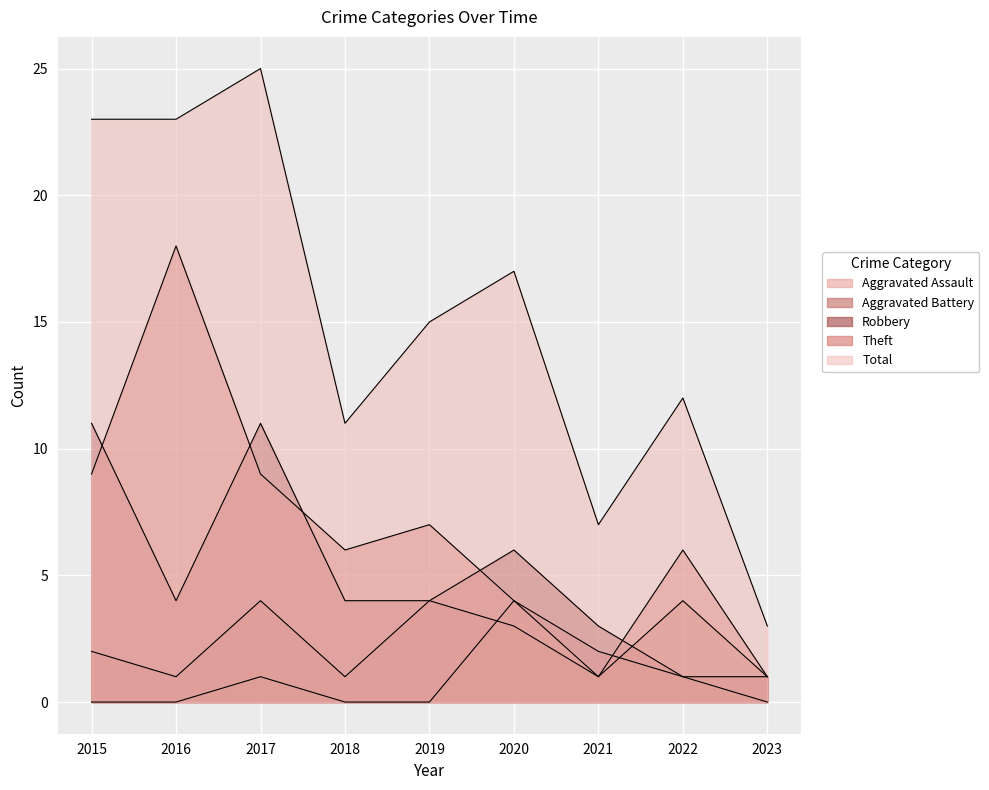

What is the difference between the maximum and minimum values in the Aggravated Battery series?

3